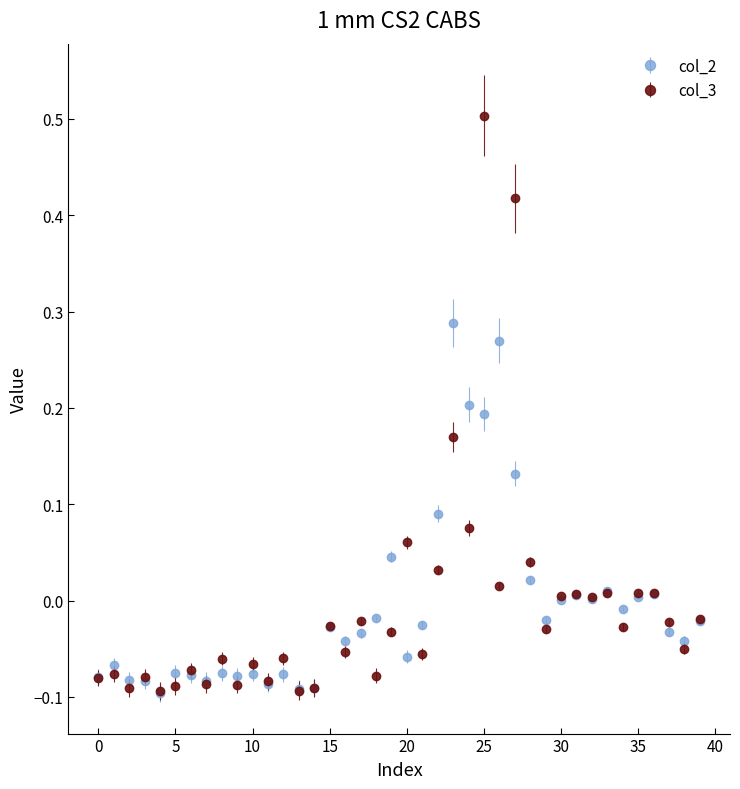

What are all the series names shown in the legend?

col_2, col_3